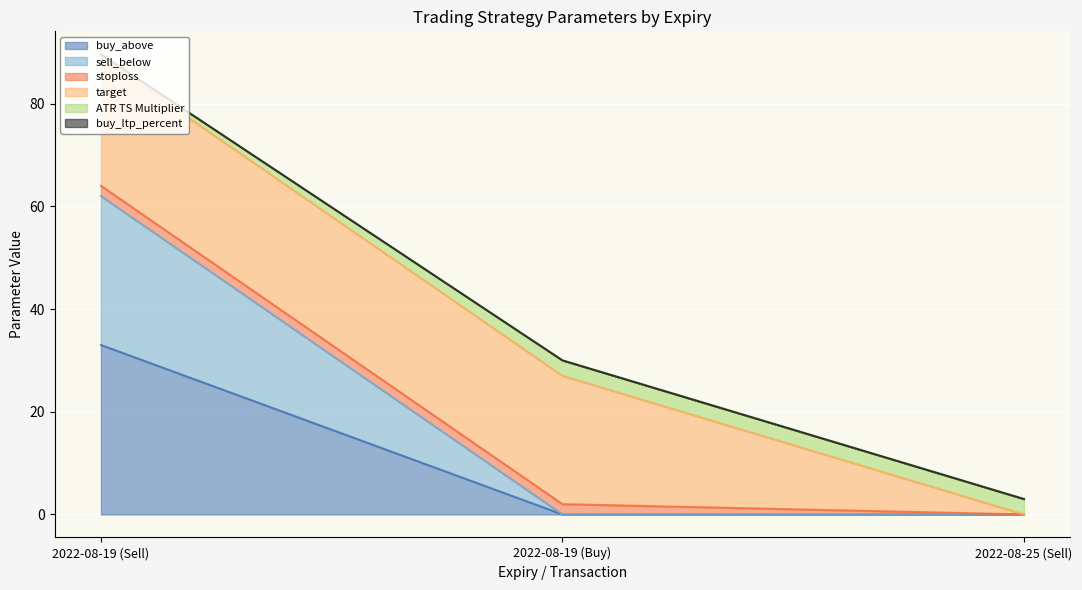

Does the chart display data point markers on the line(s)?

No